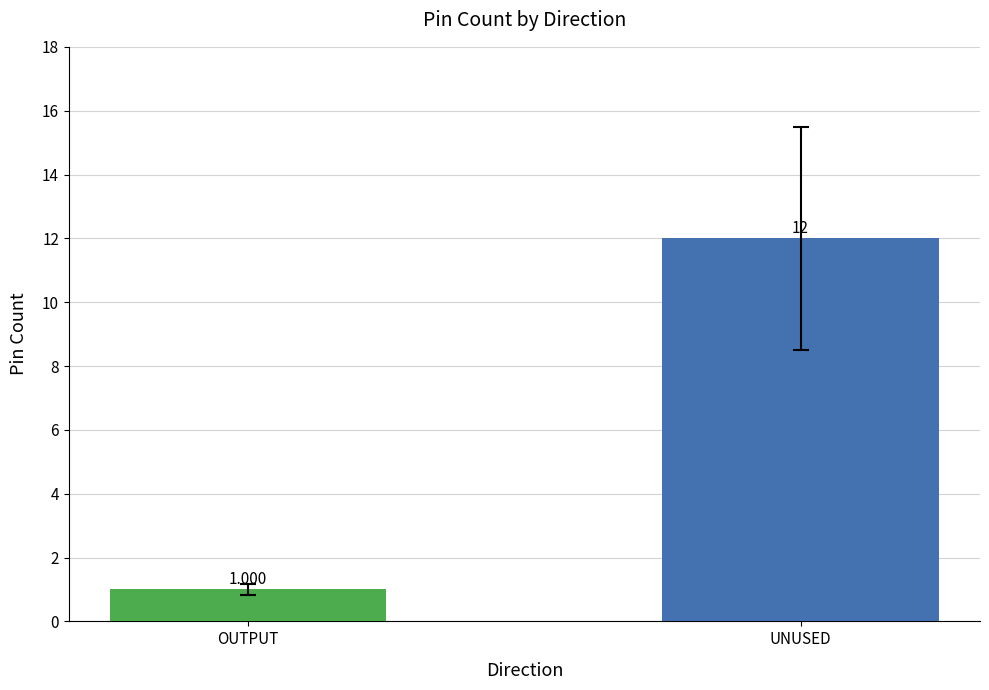

What is the sum of the values at OUTPUT and UNUSED?

13